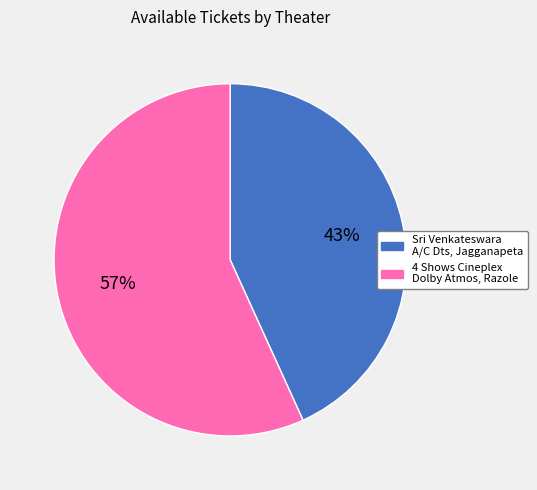

Which has a higher value, Sri Venkateswara A/C Dts, Jagganapeta or 4 Shows Cineplex Dolby Atmos, Razole?

4 Shows Cineplex Dolby Atmos, Razole